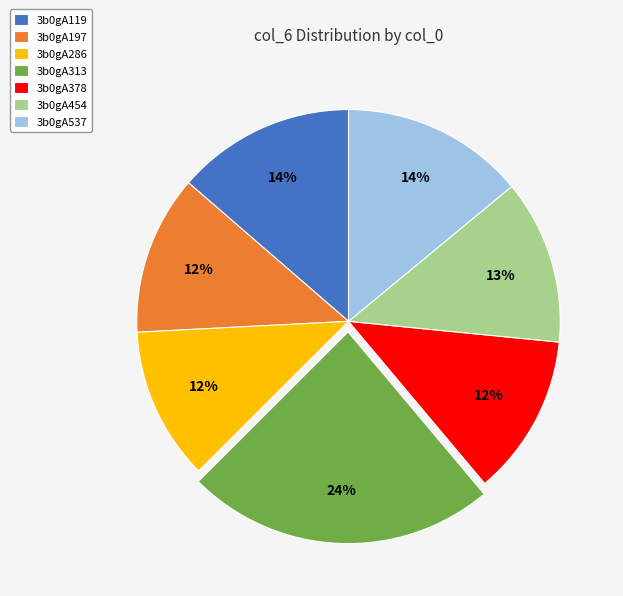

How many slices are in this pie chart?

7